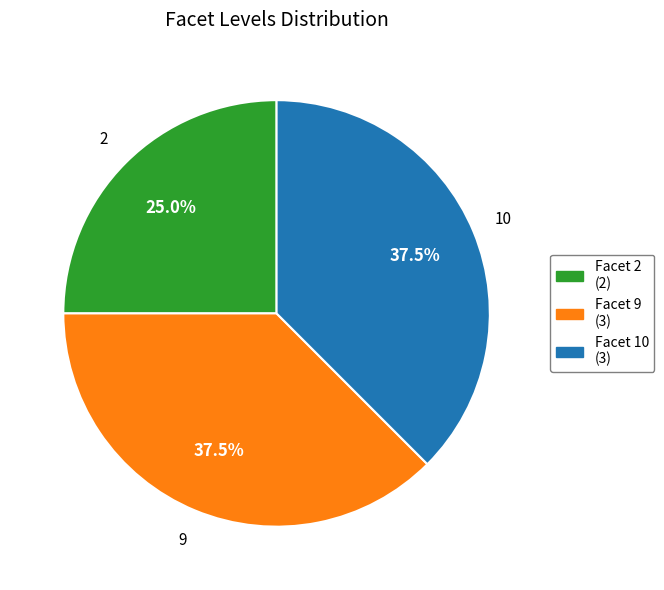

Is there a majority slice in this chart?

No